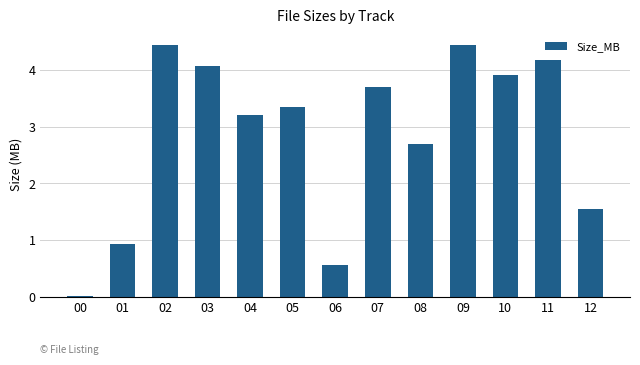

What is the value of the 5th bar from the left?

3.2